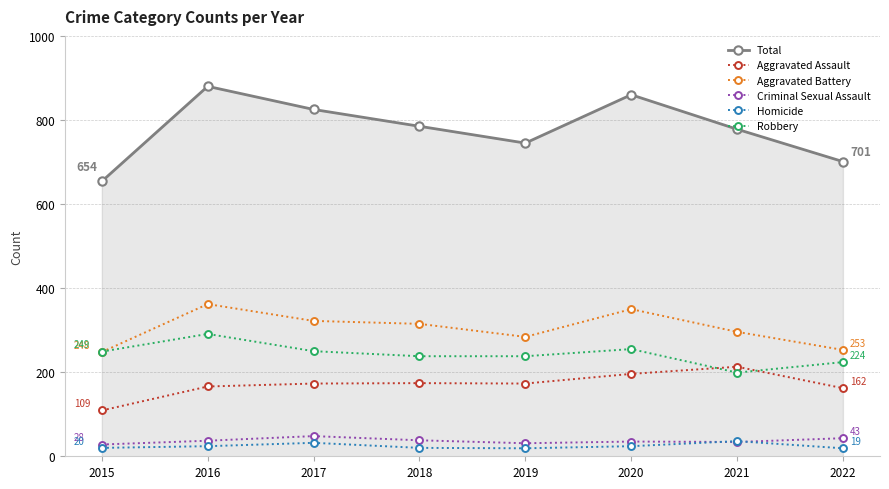

Which series has the largest total across all categories?

Total